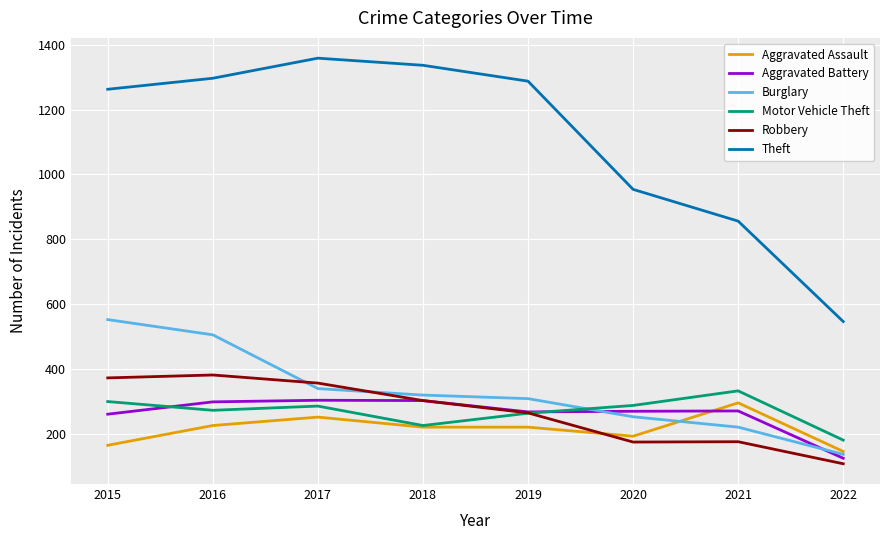

Which series has the largest total across all categories?

Theft